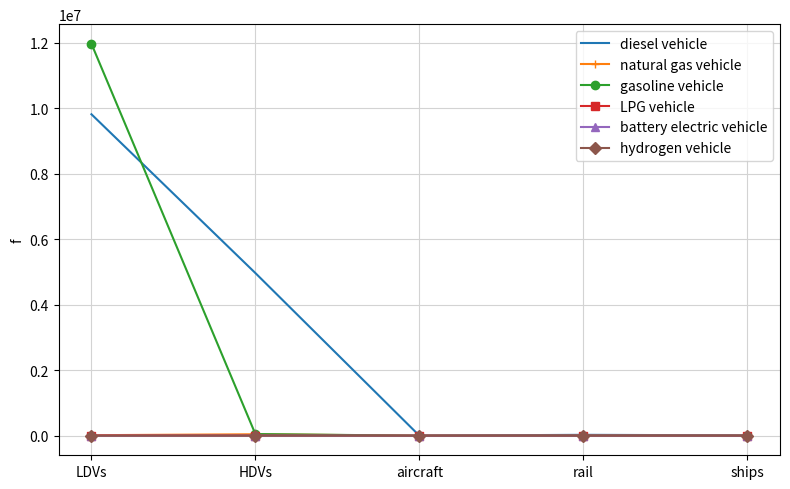

Where is diesel vehicle nearest to the value 4909628?

HDVs